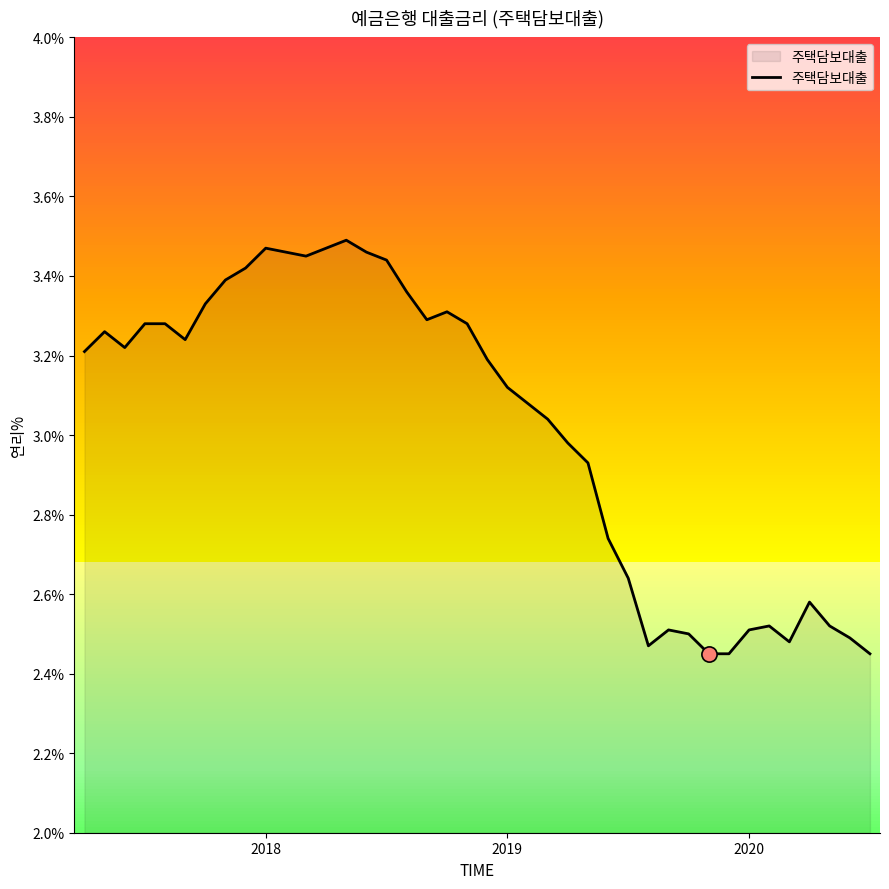

What is the difference between the maximum and minimum values?

1.0